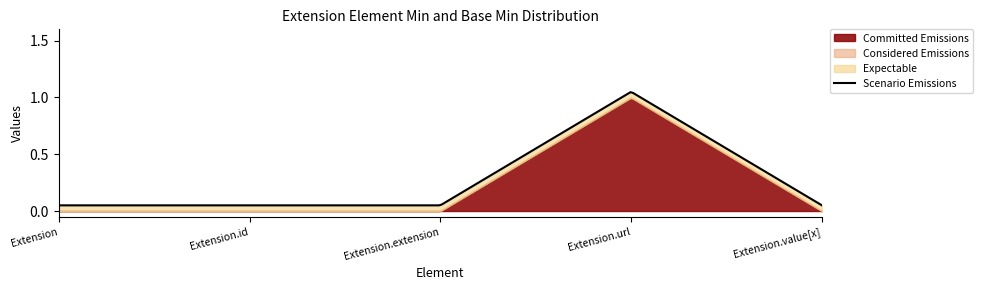

Between Extension and Extension.url, which series saw the biggest shift?

Committed Emissions